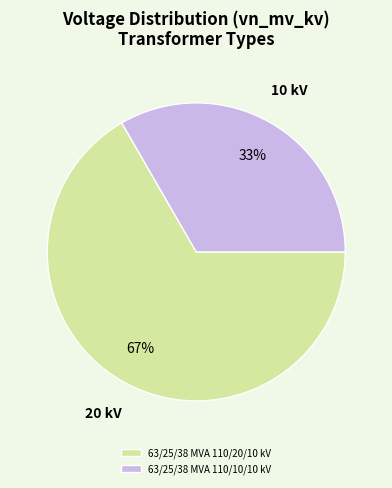

What percentage is the 63/25/38 MVA 110/20/10 kV slice, to the nearest percent?

67%